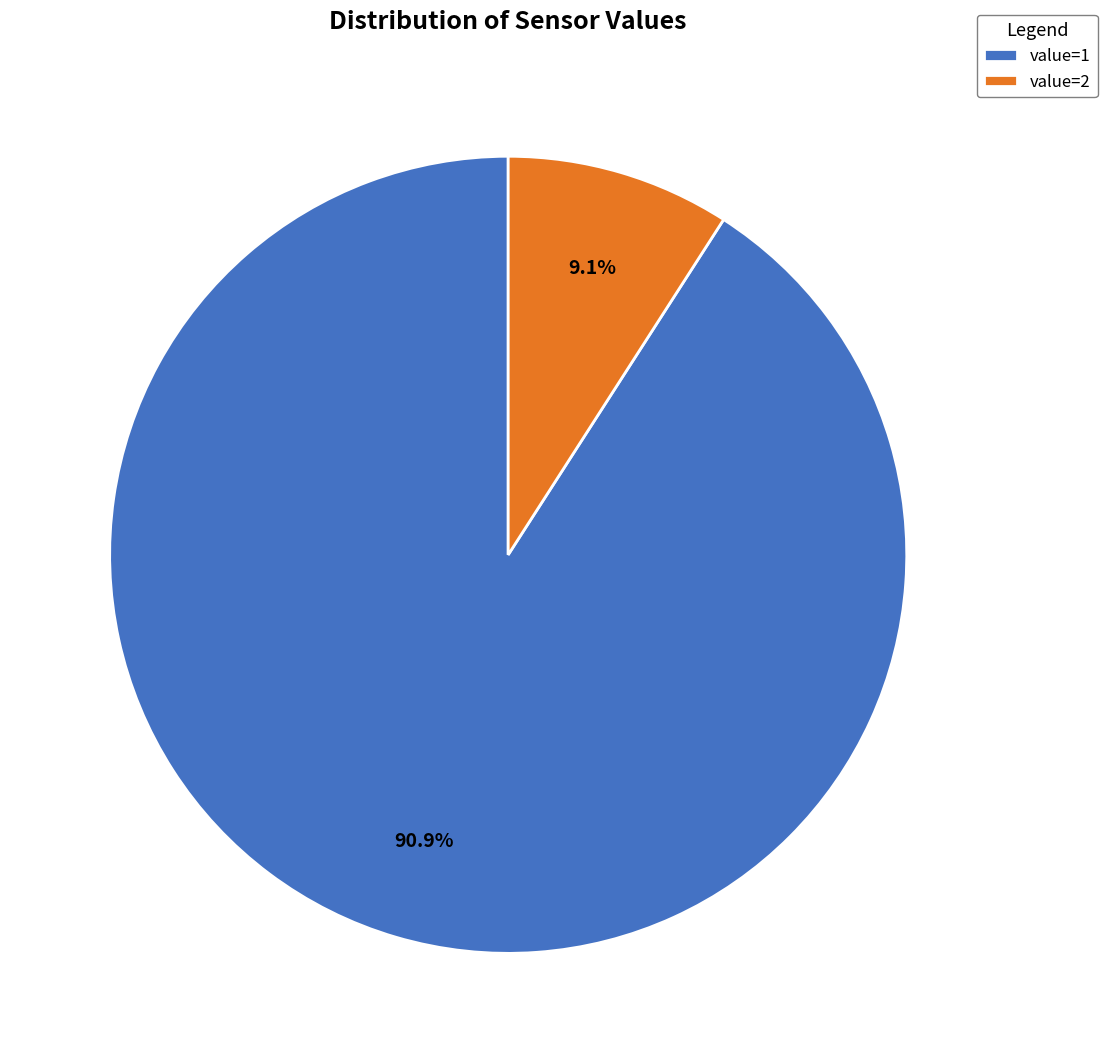

To the nearest percent, what is the difference between the largest and smallest slice percentages?

82%